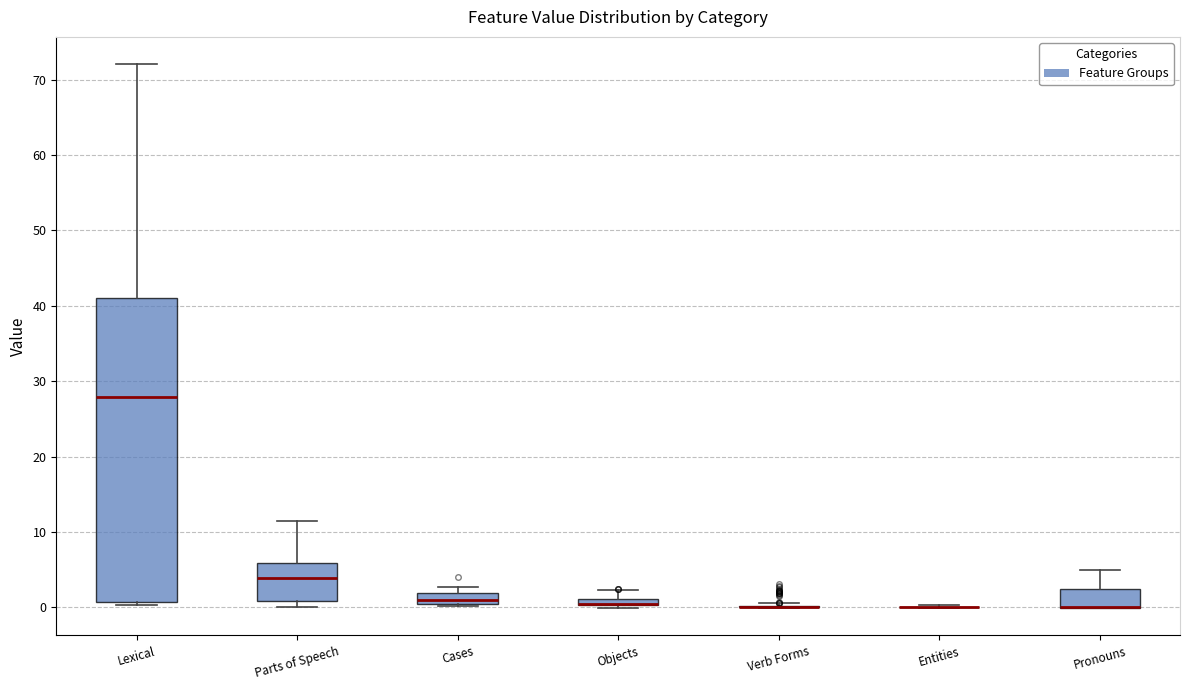

Which box is the tallest, from its lower edge to its upper edge?

Lexical